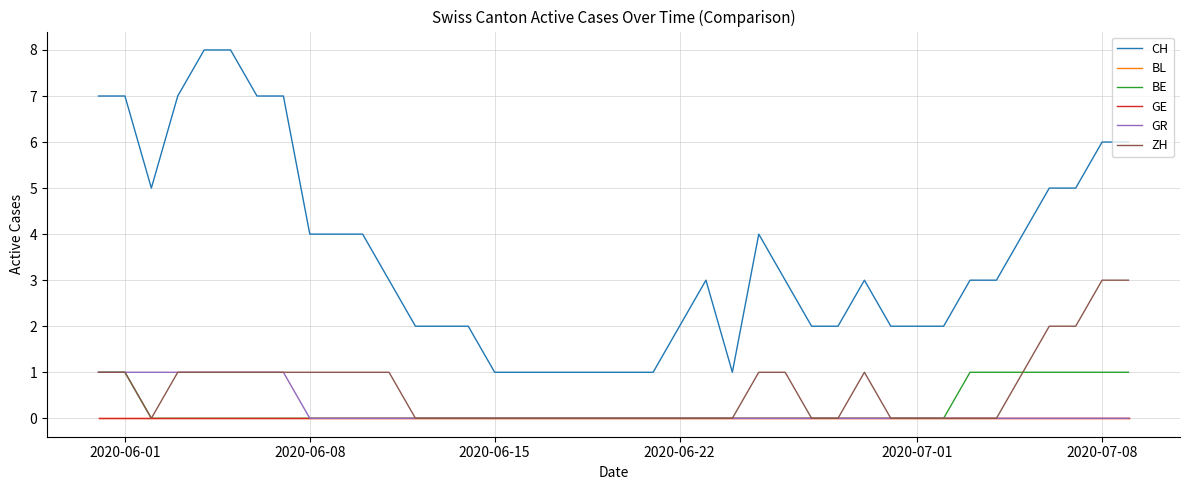

How many lines are shown in the chart?

6